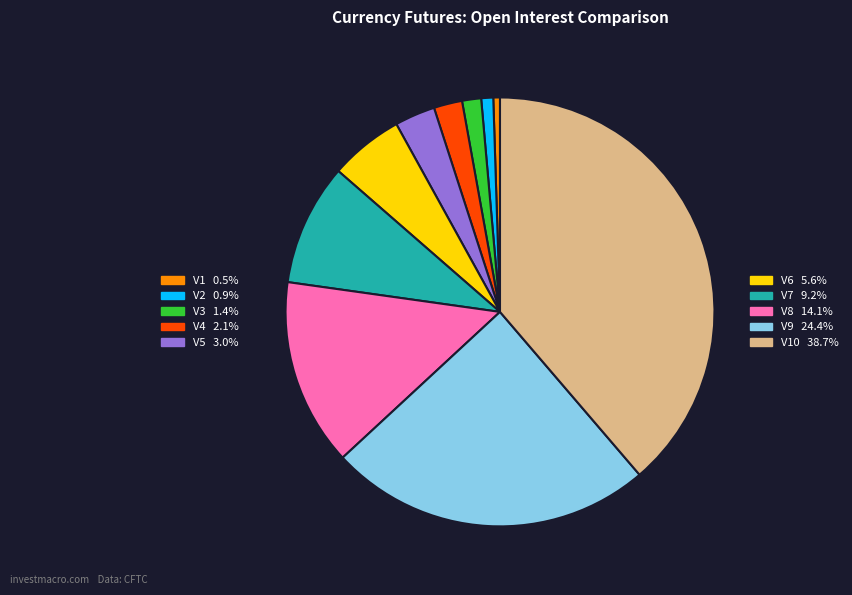

Does any single category account for the majority?

No